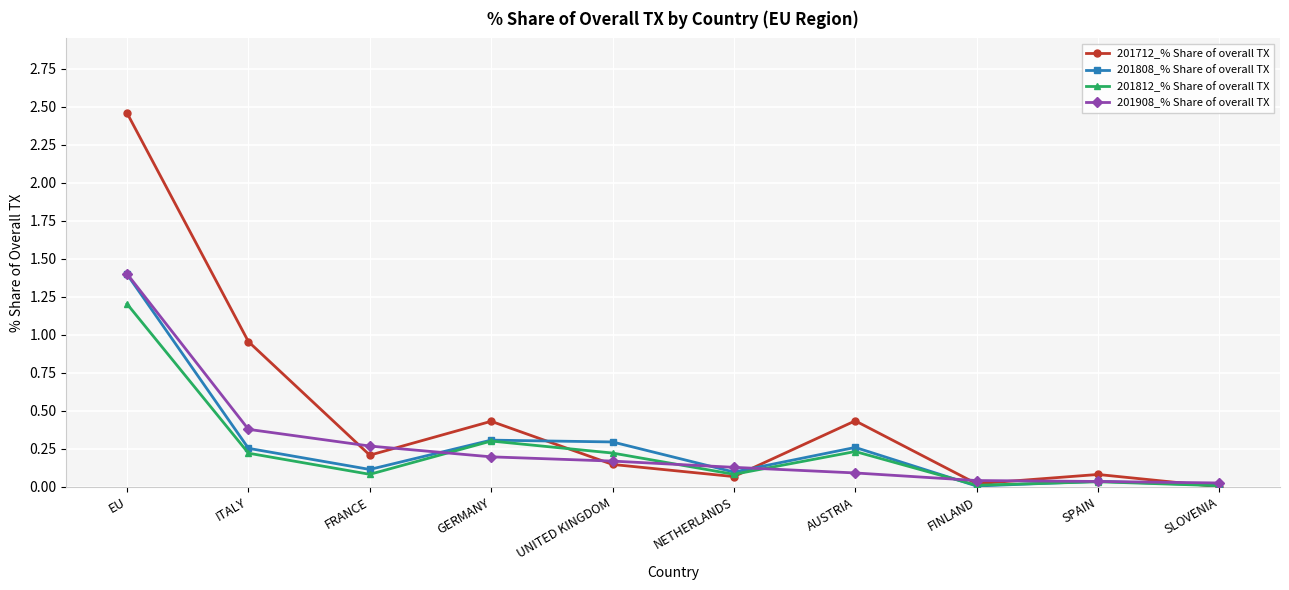

True or false: 201908_% Share of overall TX has a value of 0.0 at FINLAND.

True